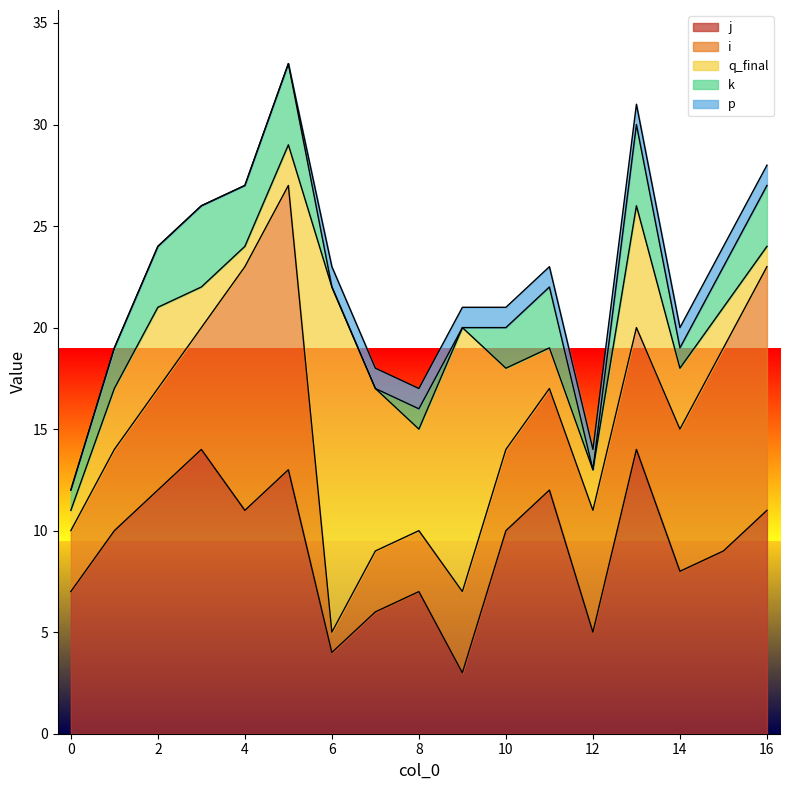

What is the sum of the p values at 14 and 6?

2